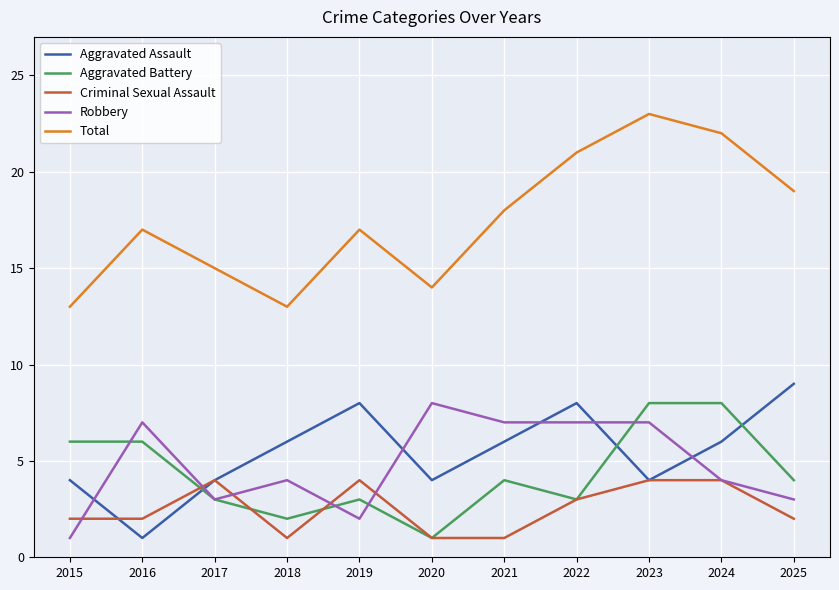

What are all the series names shown in the legend?

Aggravated Assault, Aggravated Battery, Criminal Sexual Assault, Robbery, Total